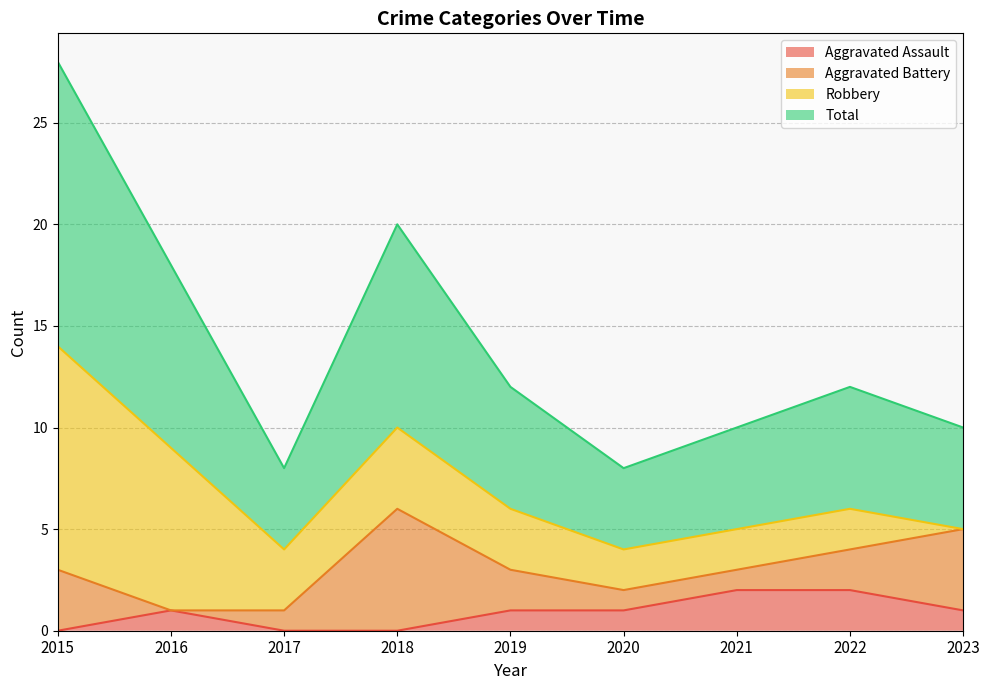

Read the Aggravated Assault value at 2020.

1